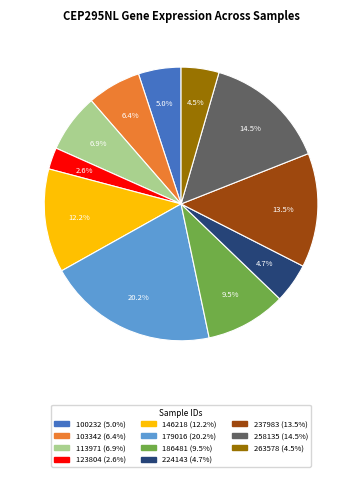

What is the total percentage of 224143 and 258135?

19.2%